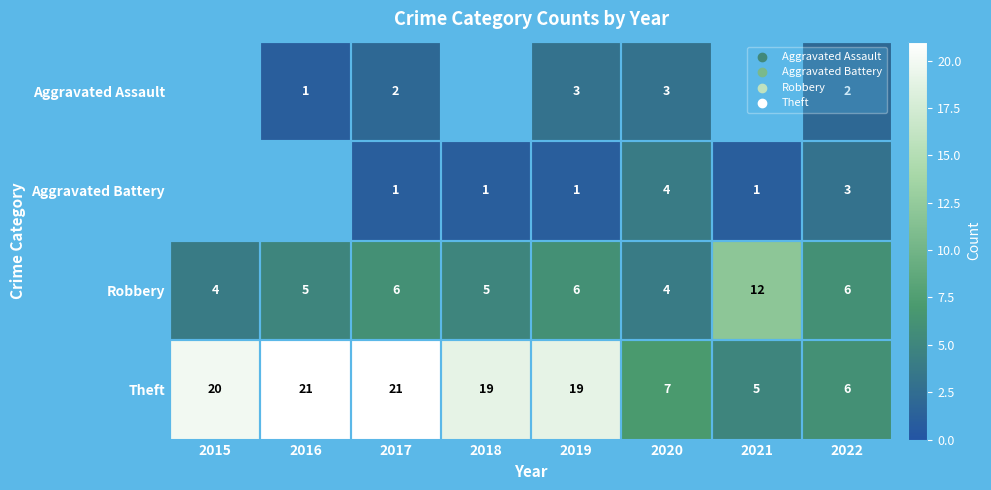

What is the sum of all Robbery values?

48